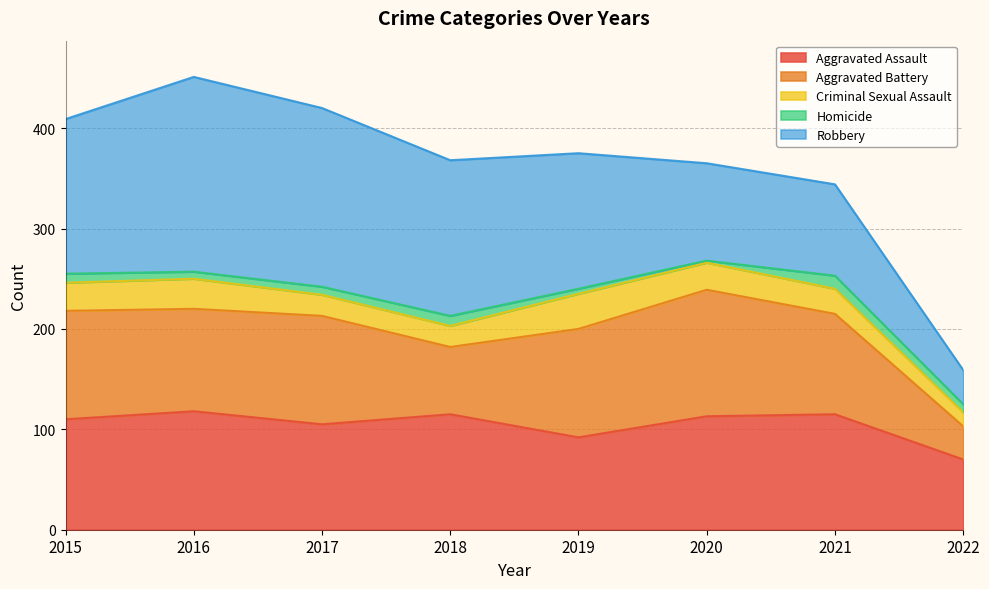

What is the value of the Aggravated Battery point at the 4th from the left?

67